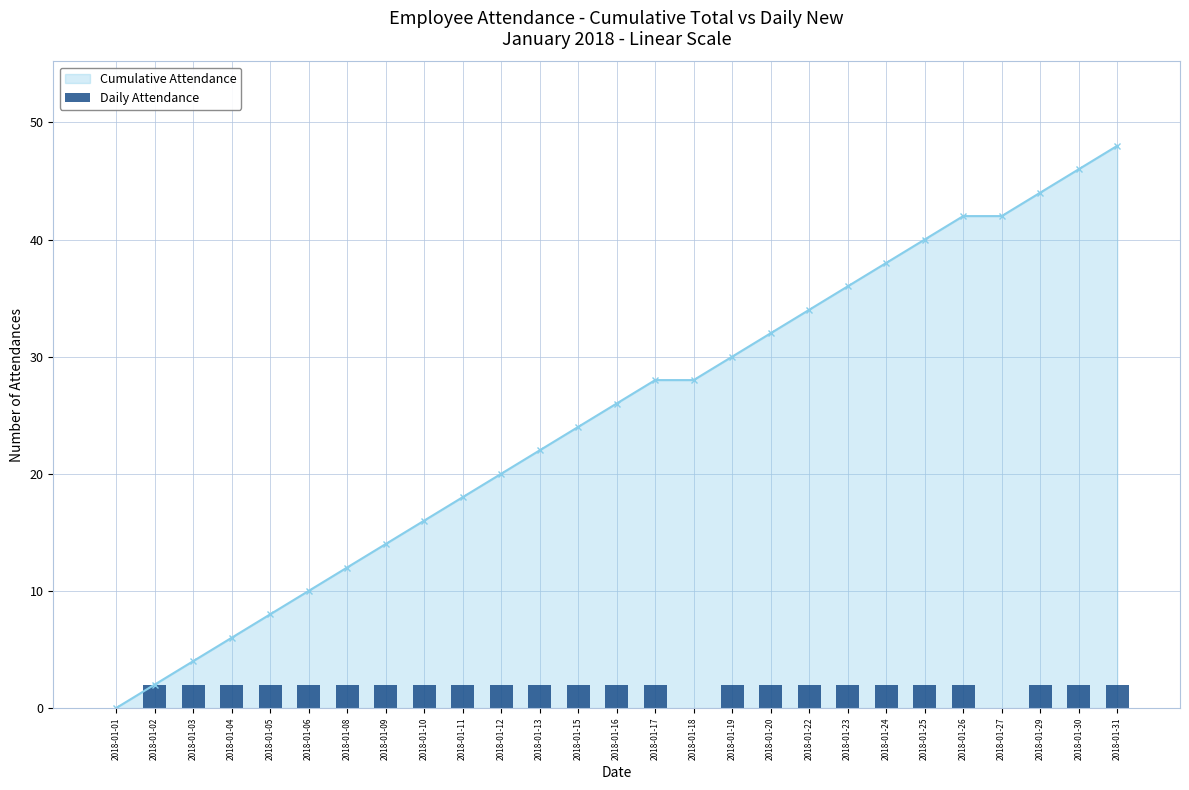

Are the bars horizontal?

No